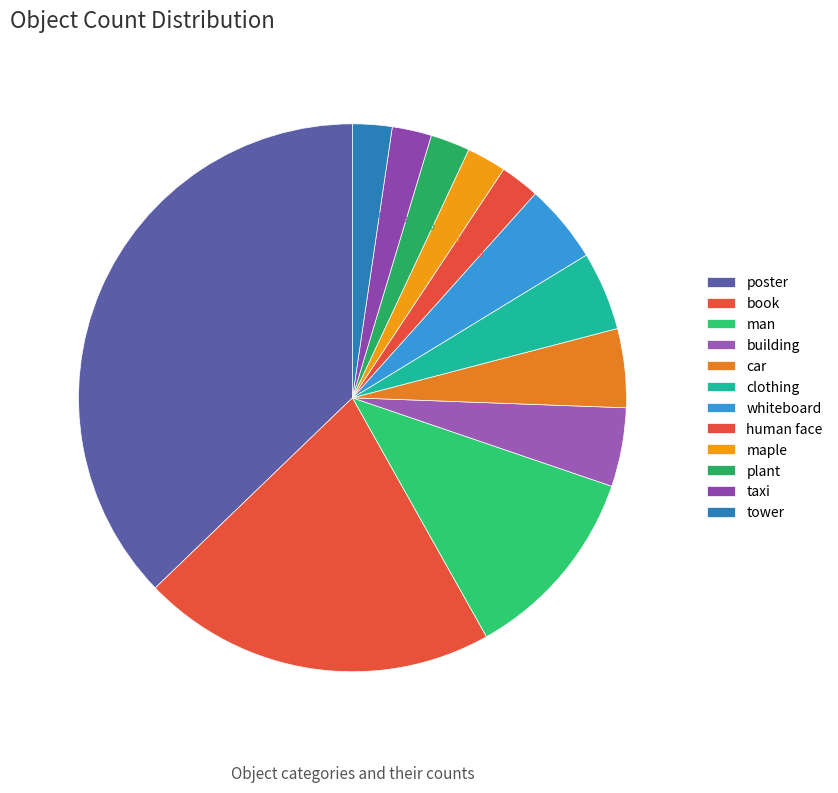

Does clothing account for over 50% of the chart?

No